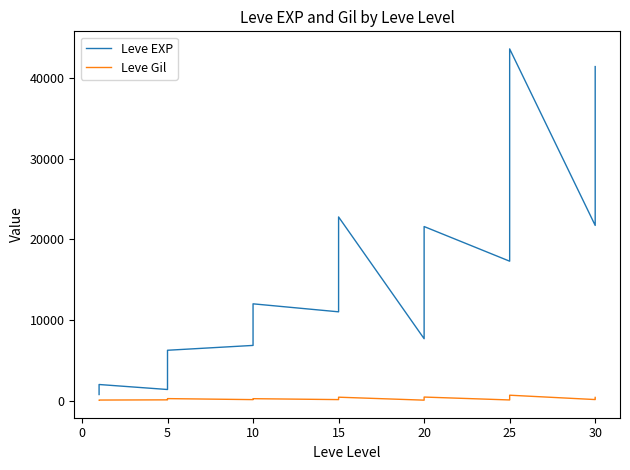

What is the difference between the maximum and minimum values in the Leve Gil series?

614